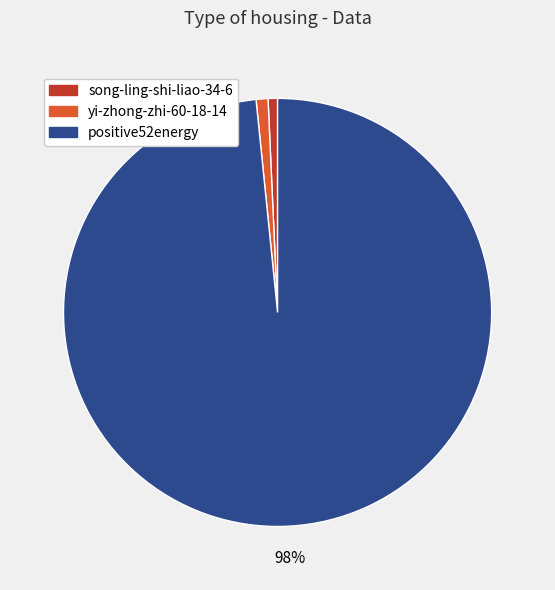

To the nearest percent, what portion does song-ling-shi-liao-34-6 represent?

1%